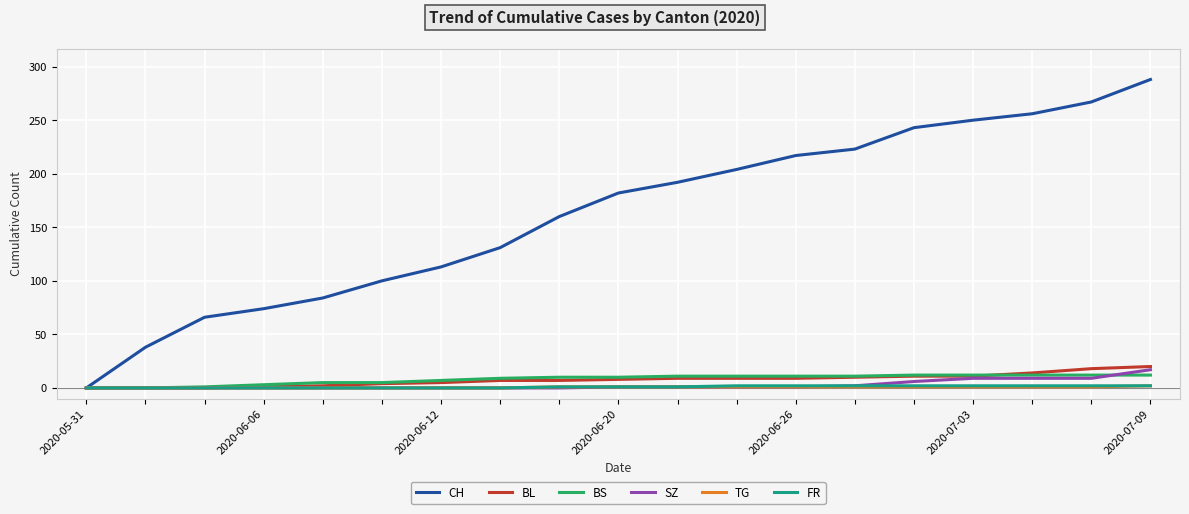

What are all the series names shown in the legend?

CH, BL, BS, SZ, TG, FR